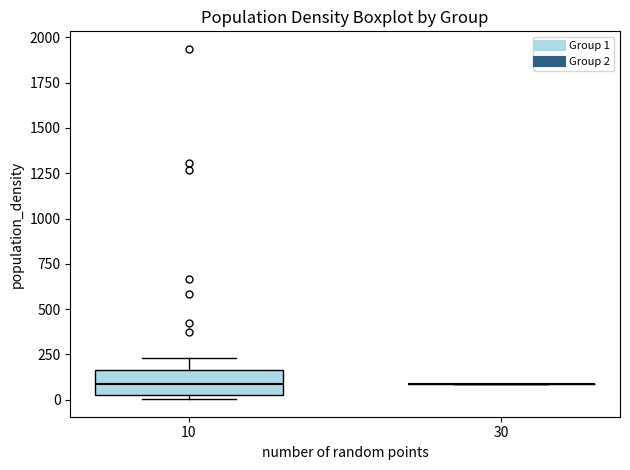

Where is the lower edge of the box at x = 10 on the y-axis? The values are not printed on the chart, so give them approximately, as read against the axis.

50